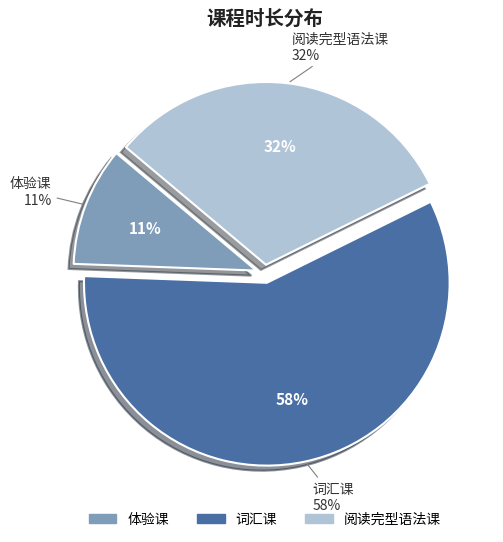

What percentage is the 体验课 slice, to the nearest percent?

11%